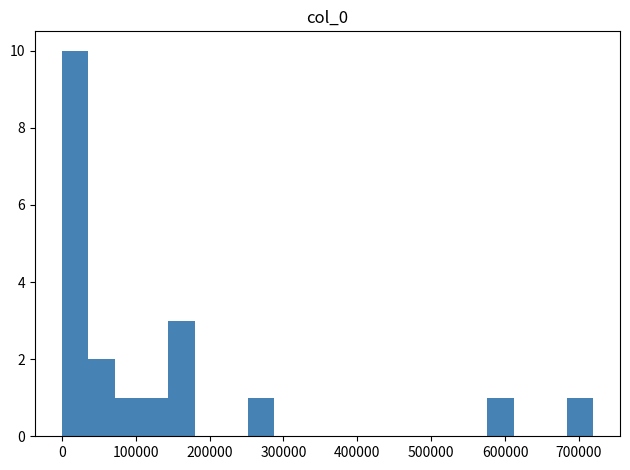

Around what value on the x-axis is the tallest bar? Give the approximate position of its centre, as read against the axis.

20000